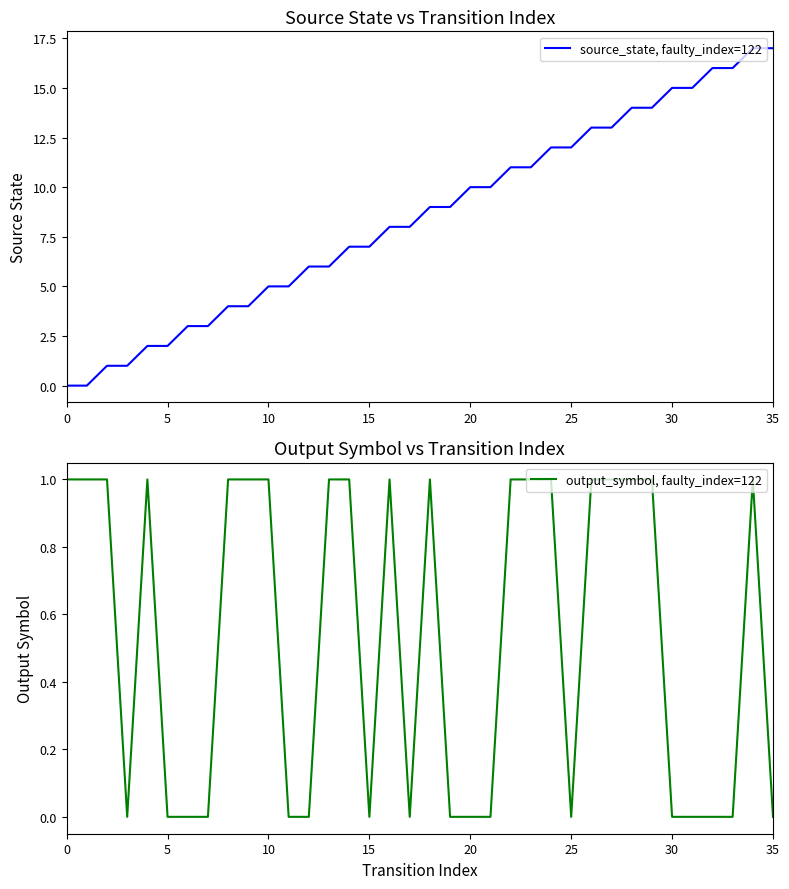

Where does the source_state, faulty_index=122 series first go above 9?

20